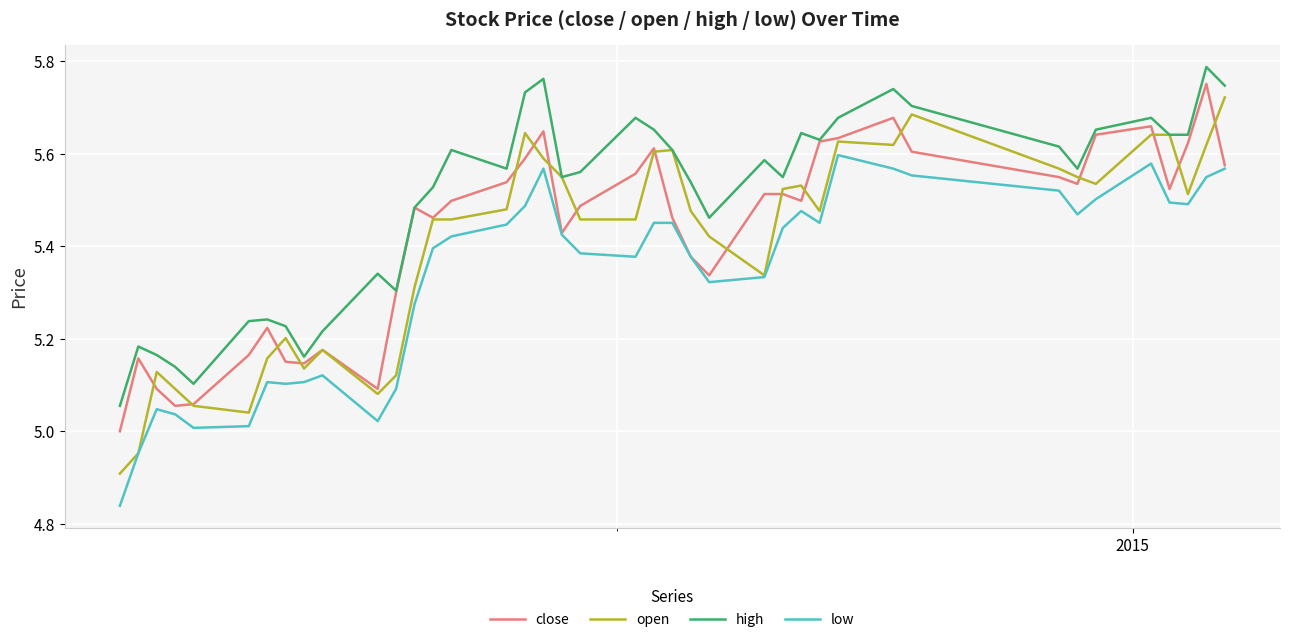

Which series has the largest total across all categories?

high